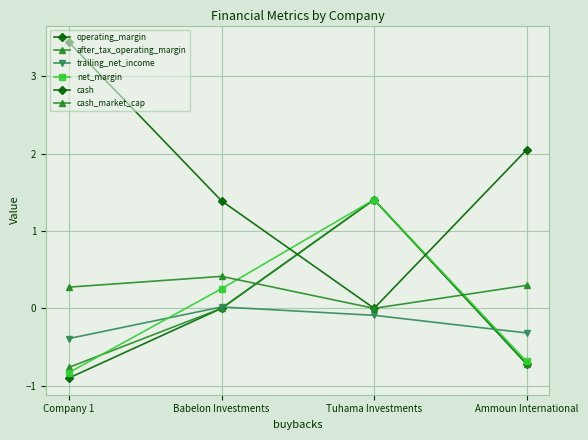

Reading left to right, list all the values displayed in this chart.

operating_margin: -0.9	0.0	1.4	-0.7
after_tax_operating_margin: -0.8	0.0	1.4	-0.7
trailing_net_income: -0.4	0.0	-0.1	-0.3
net_margin: -0.8	0.3	1.4	-0.7
cash: 3.4	1.4	0.0	2.0
cash_market_cap: 0.3	0.4	0.0	0.3